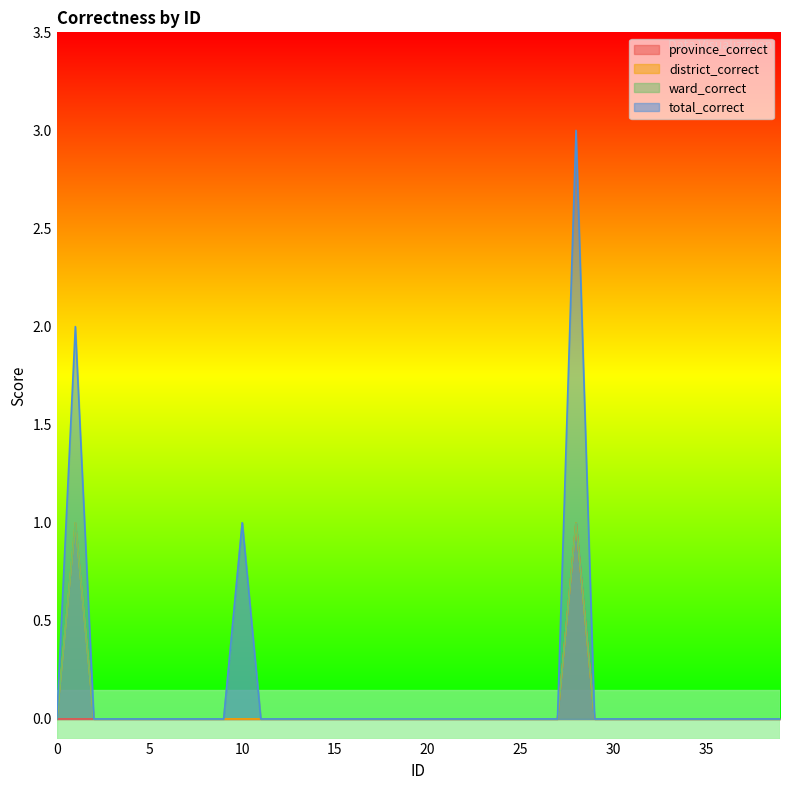

True or false: total_correct and province_correct intersect in this chart.

False